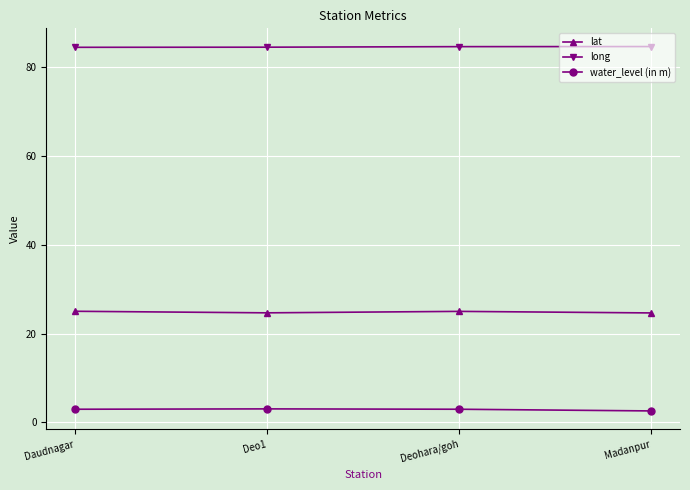

The long series shows 45.8 at Deohara/goh. True or false?

False